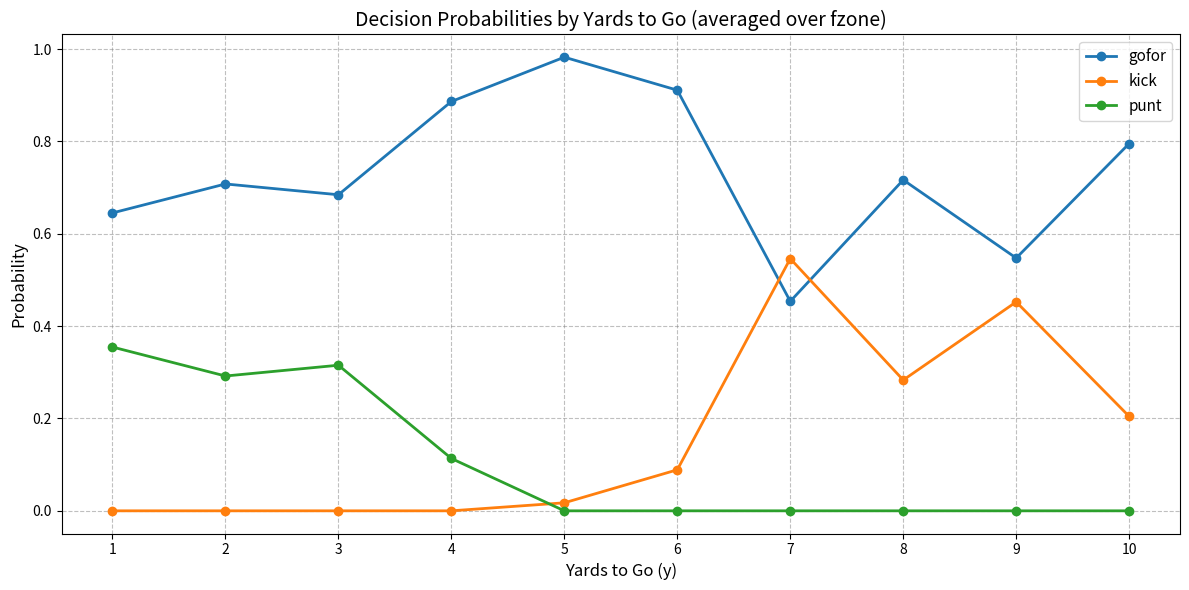

Count the punt values in the range 0 to 1.

10